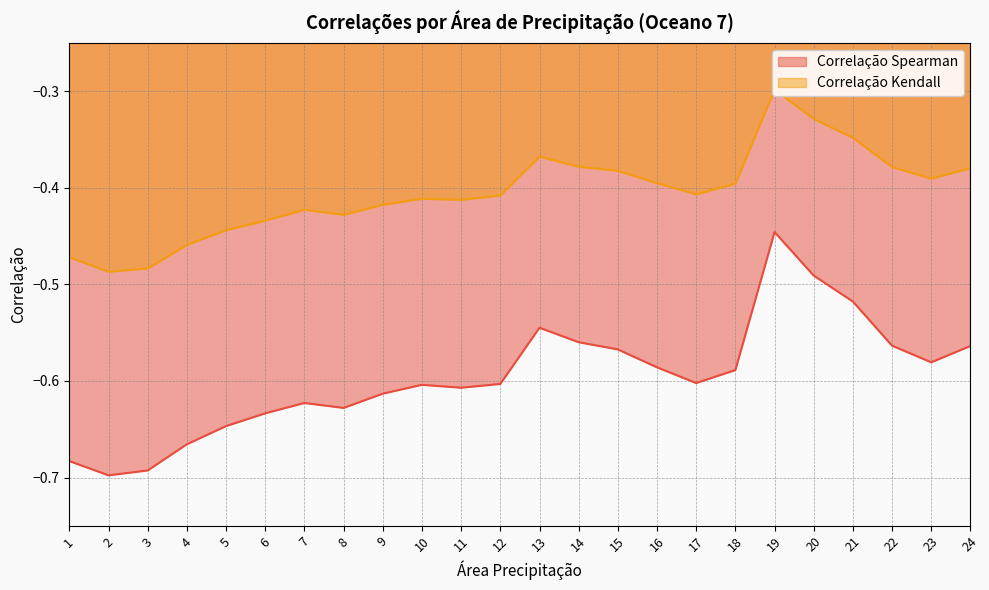

What value does the Correlação Spearman series have at 14?

-0.6